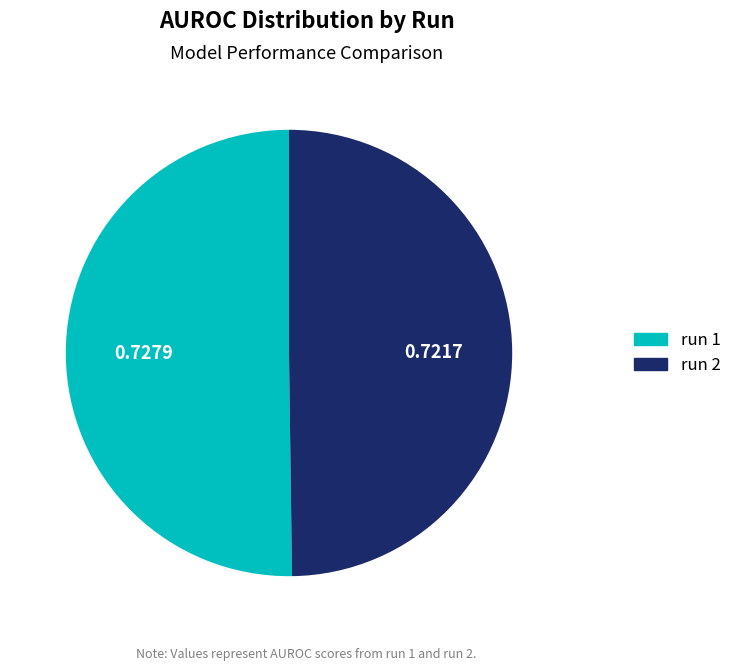

Combined, do run 2 and run 1 account for over 50%?

Yes